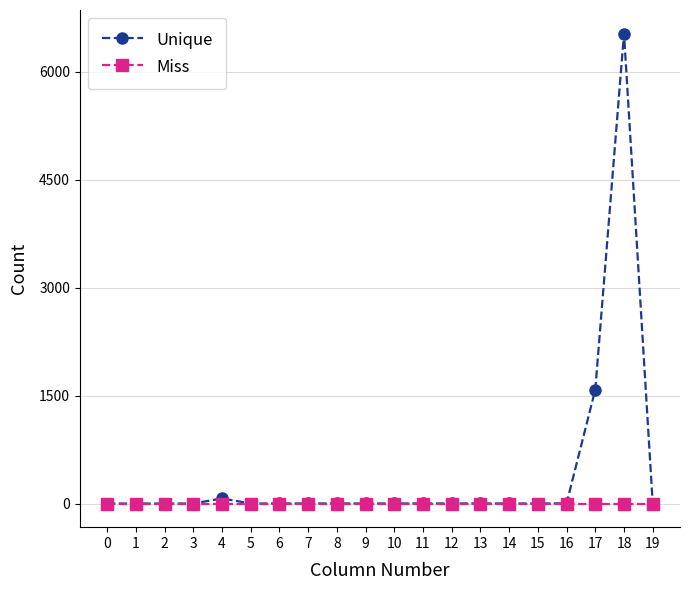

Which series has the largest total across all categories?

Unique